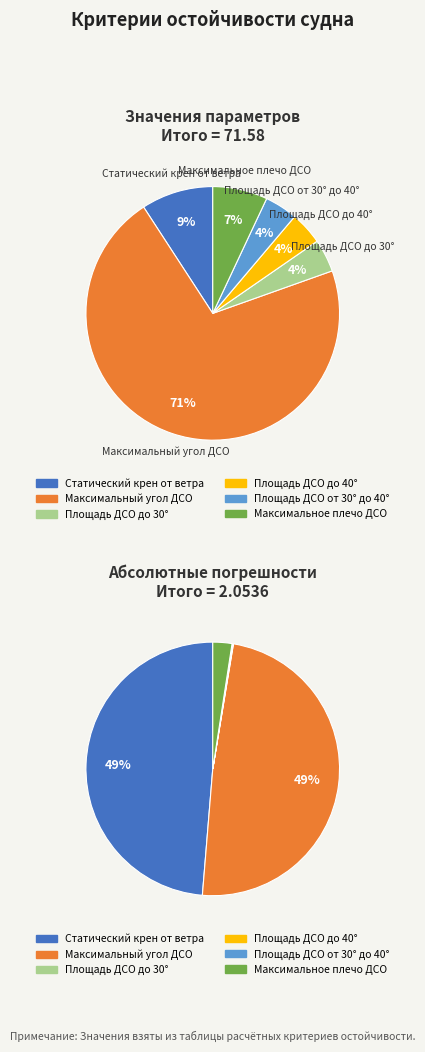

Between Площадь ДСО от 30° до 40° and Площадь ДСО до 30°, which is larger?

Площадь ДСО от 30° до 40°